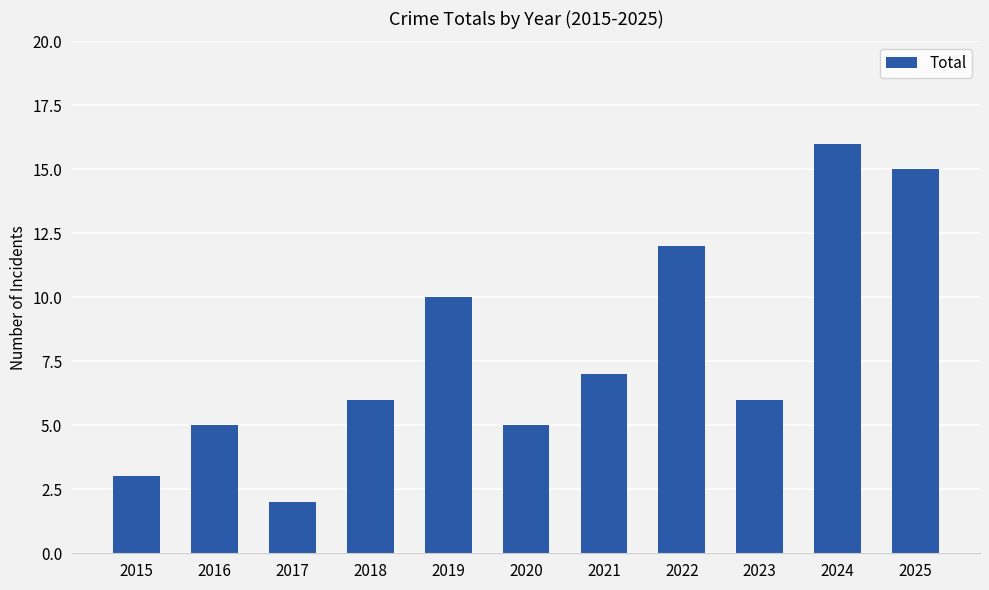

Reading left to right, transcribe all the data shown in this chart.

3	5	2	6	10	5	7	12	6	16	15